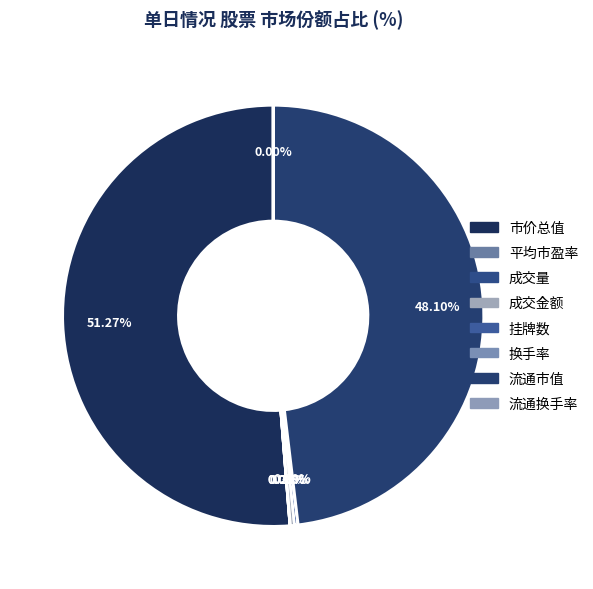

Combined, do 平均市盈率 and 市价总值 account for over 50%?

Yes